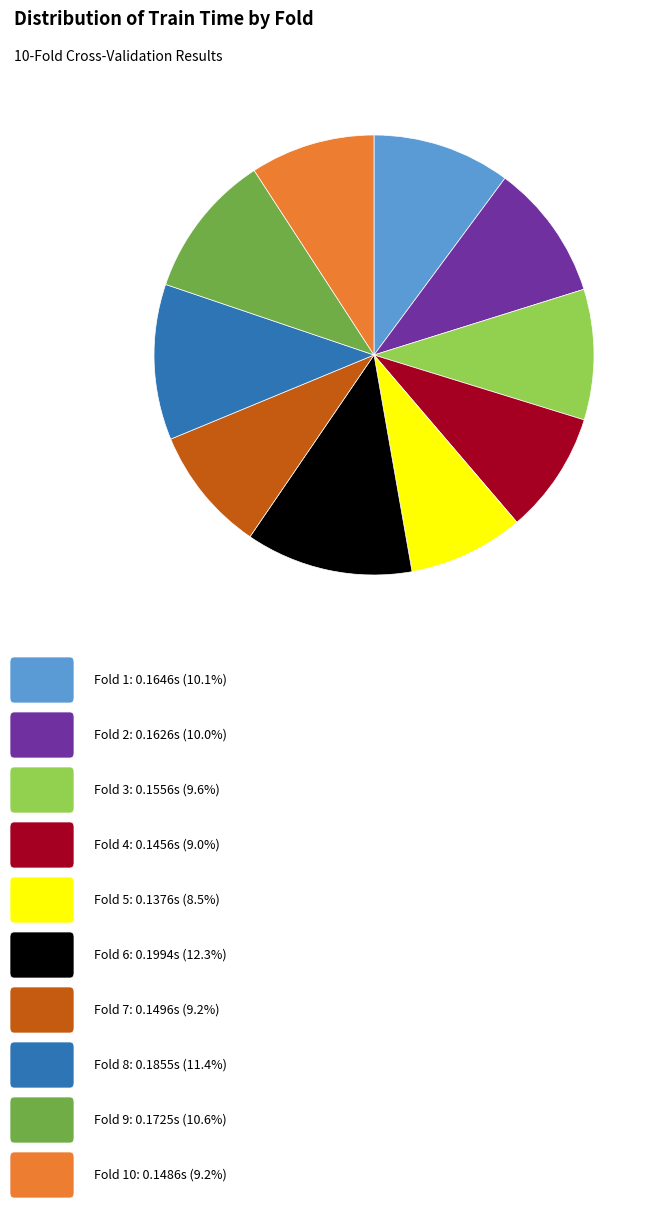

Is there any slice that represents more than half of the pie?

No